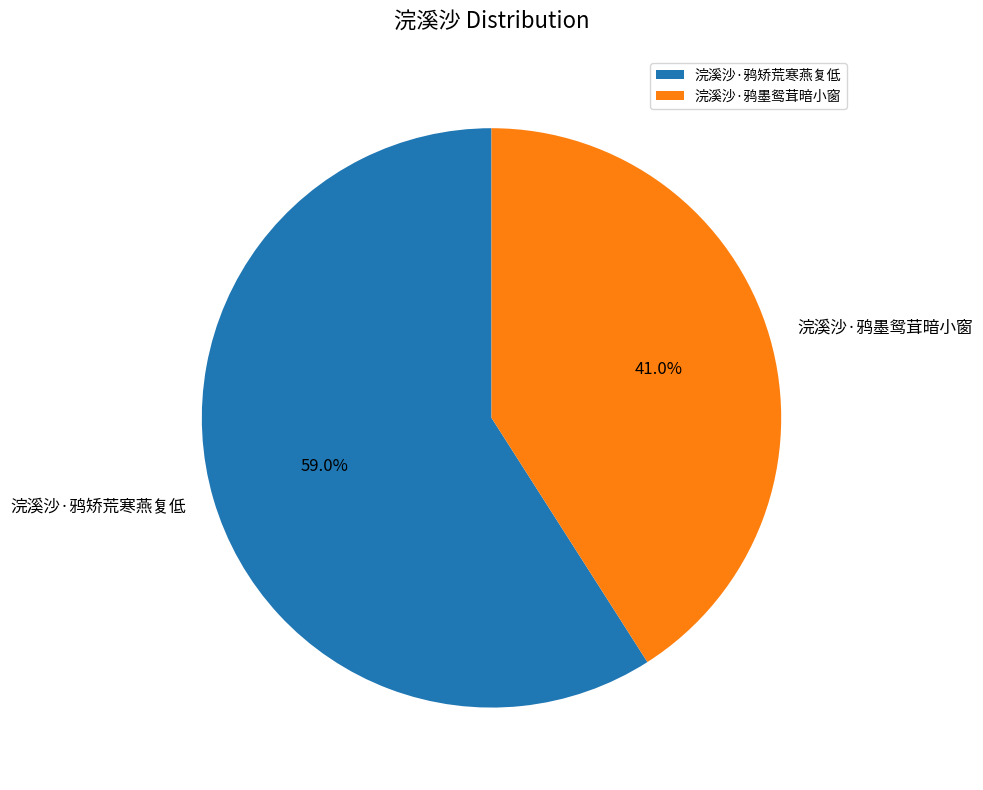

Is it true that 浣溪沙·鸦矫荒寒燕复低 is 48% of the pie?

False